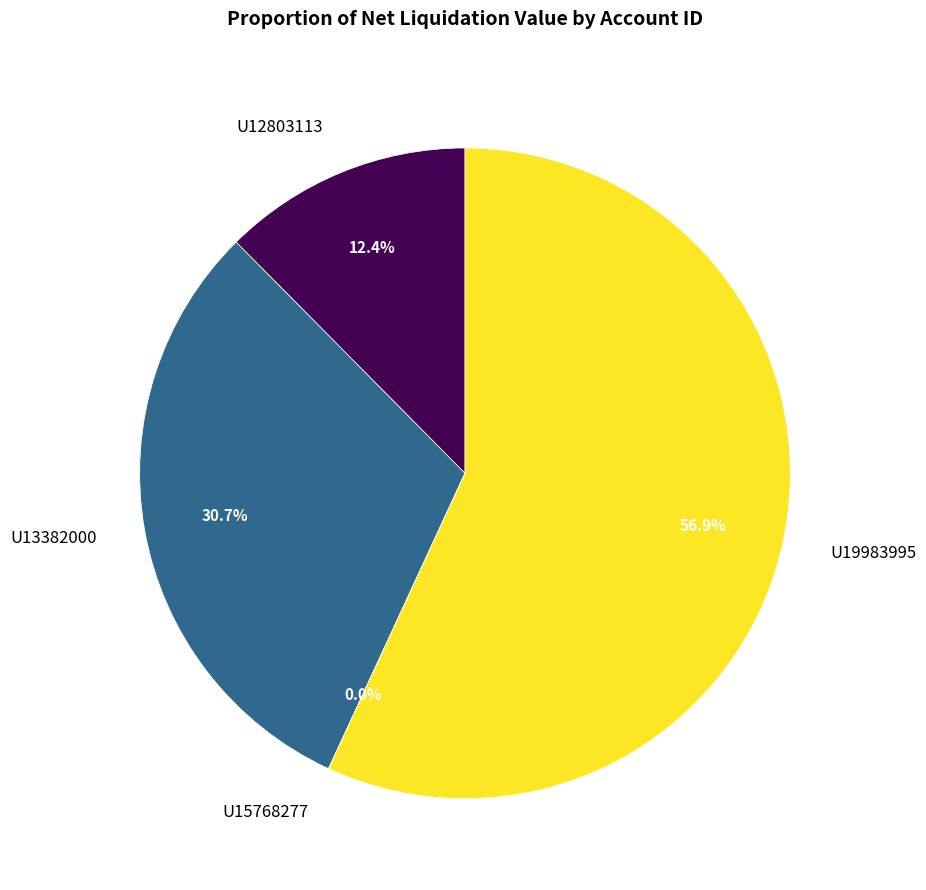

To the nearest percent, what is the difference between the U19983995 and U12803113 slice percentages?

44%